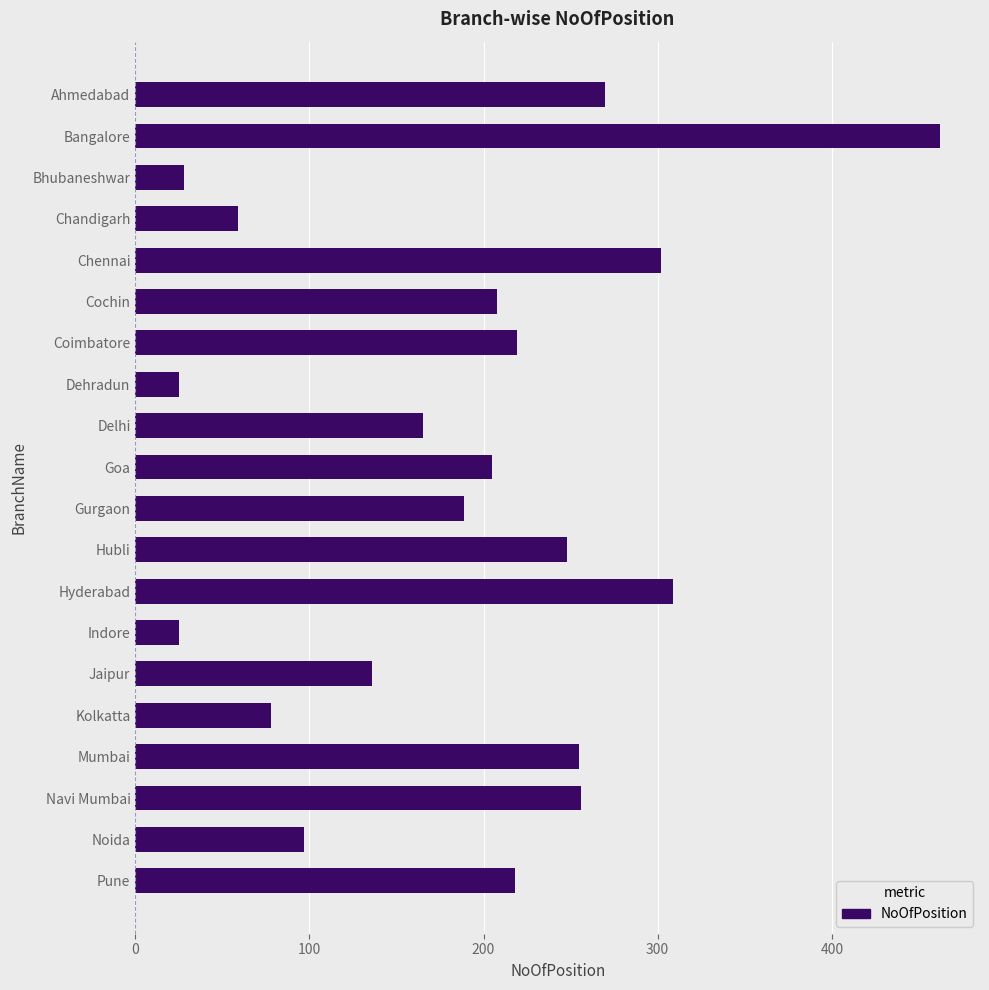

What is the ratio of the value at Dehradun to the value at Indore?

1.0